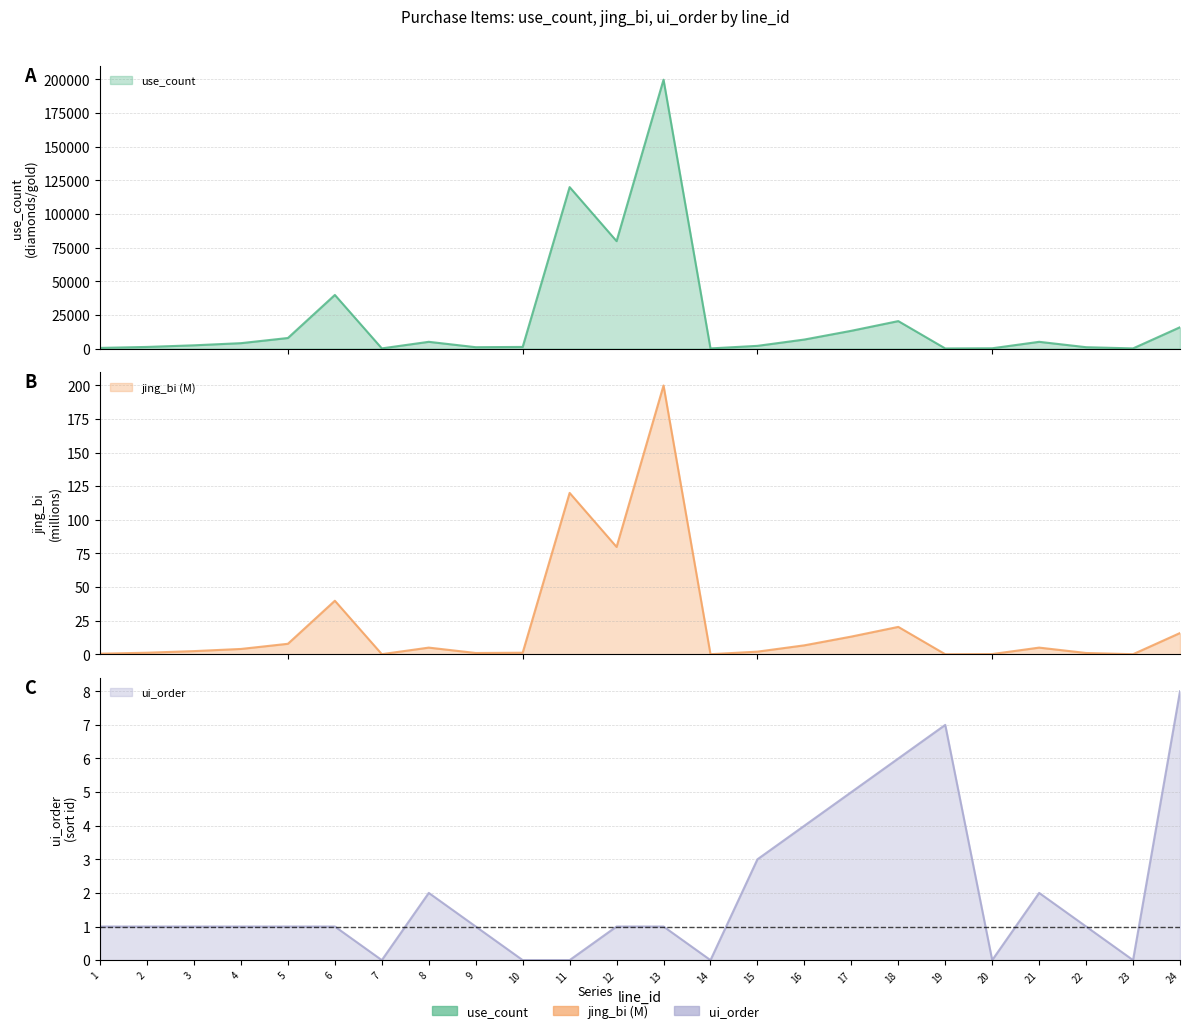

Which series has the largest total across all categories?

use_count